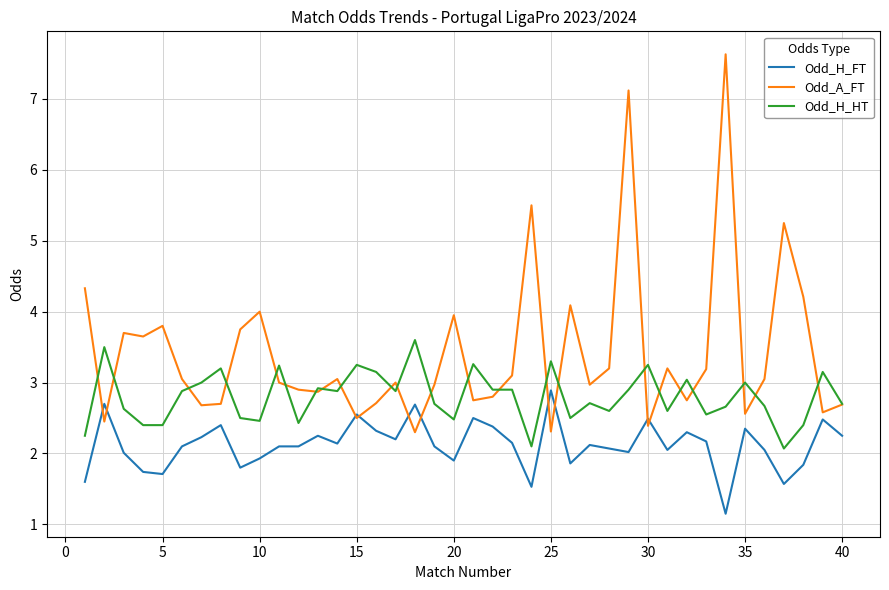

Which series has the largest total across all categories?

Odd_A_FT